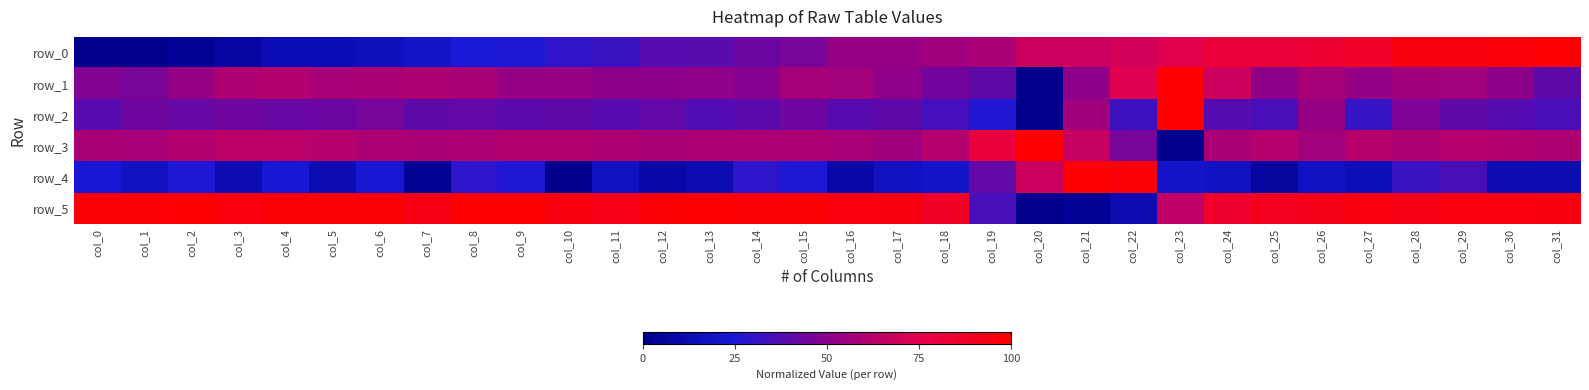

Between col_16 and col_12, which is larger?

col_16